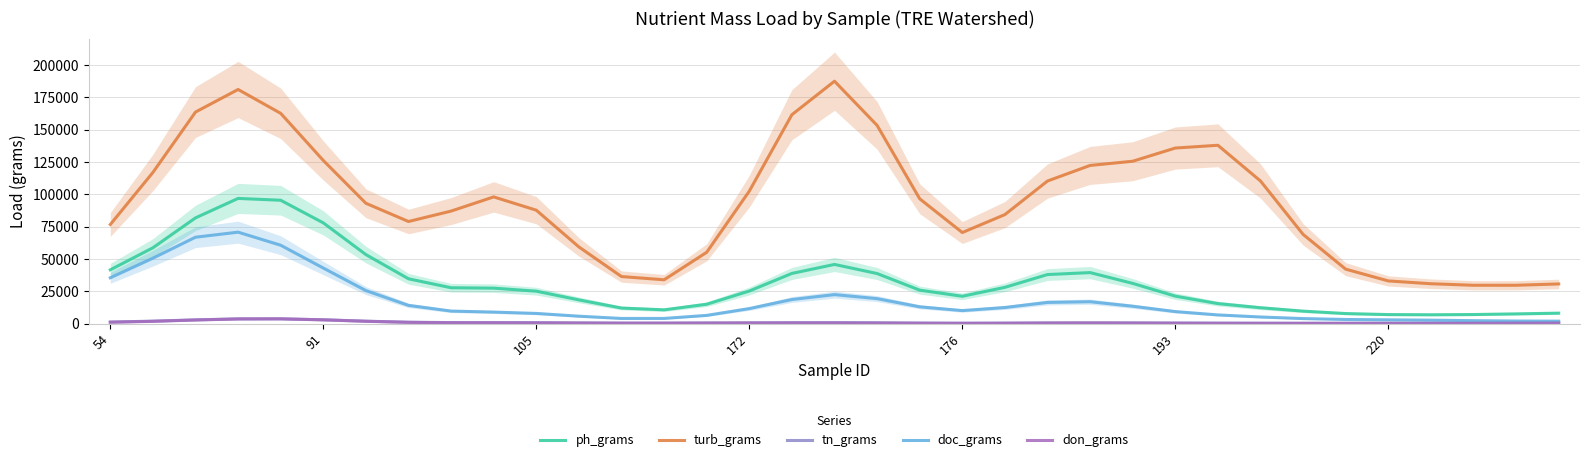

Between 26 and 29, which series saw the biggest shift?

turb_grams